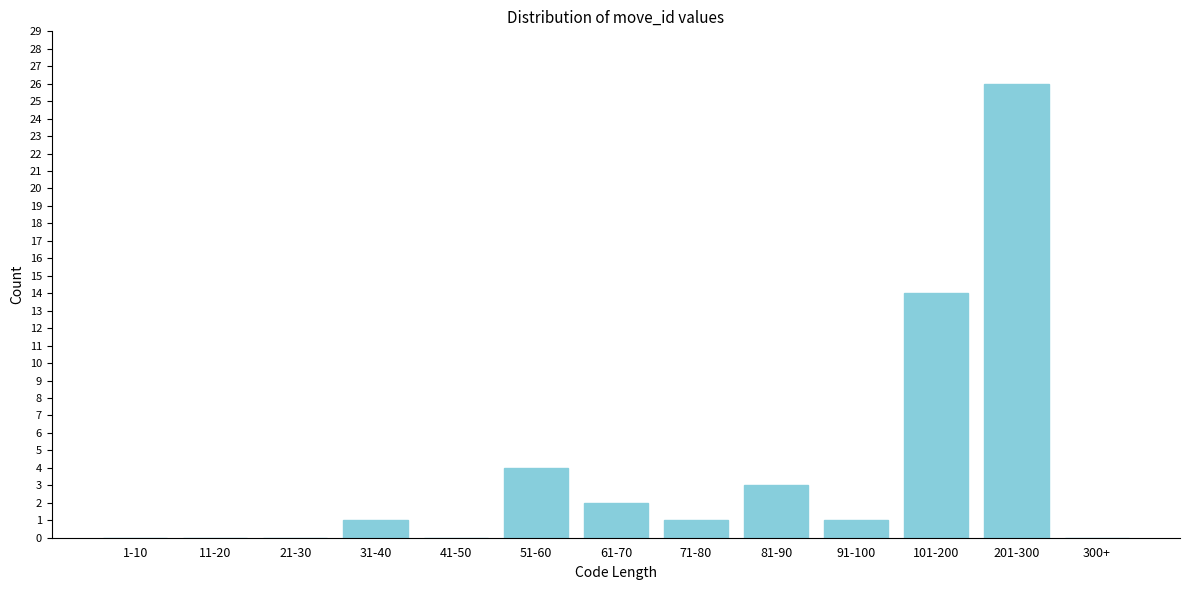

Reading right to left, extract all data points from this chart.

300+=0	201-300=26	101-200=14	91-100=1	81-90=3	71-80=1	61-70=2	51-60=4	41-50=0	31-40=1	21-30=0	11-20=0	1-10=0